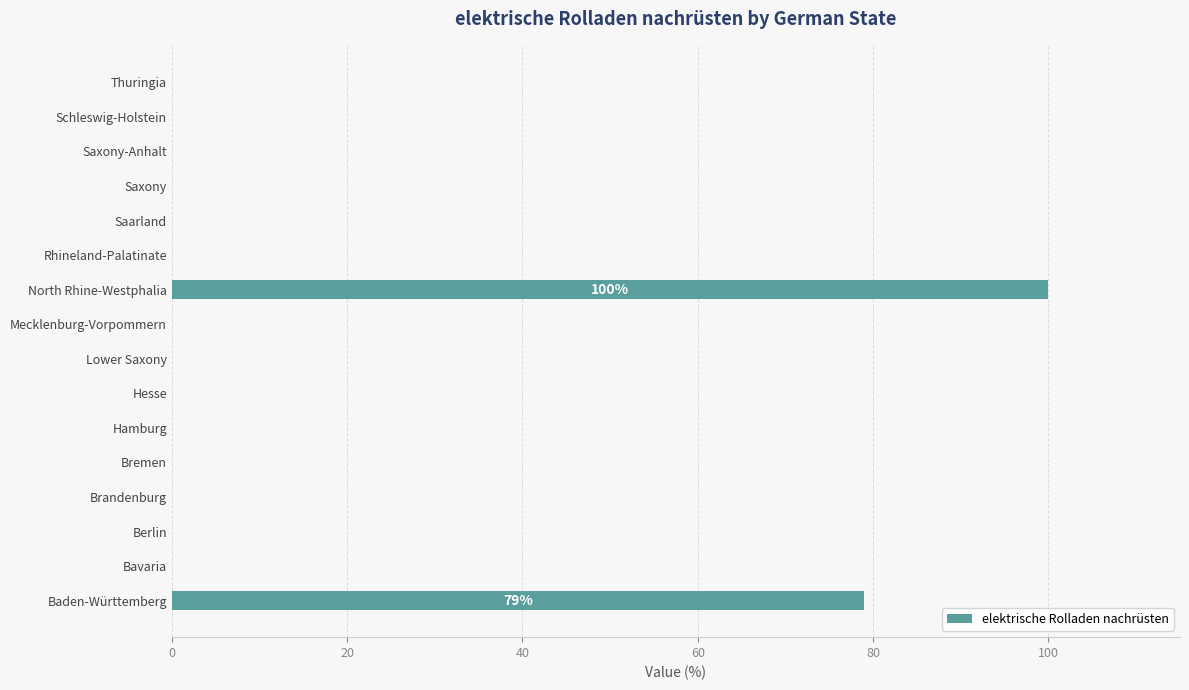

At which label is the value closest to 50?

Baden-Württemberg